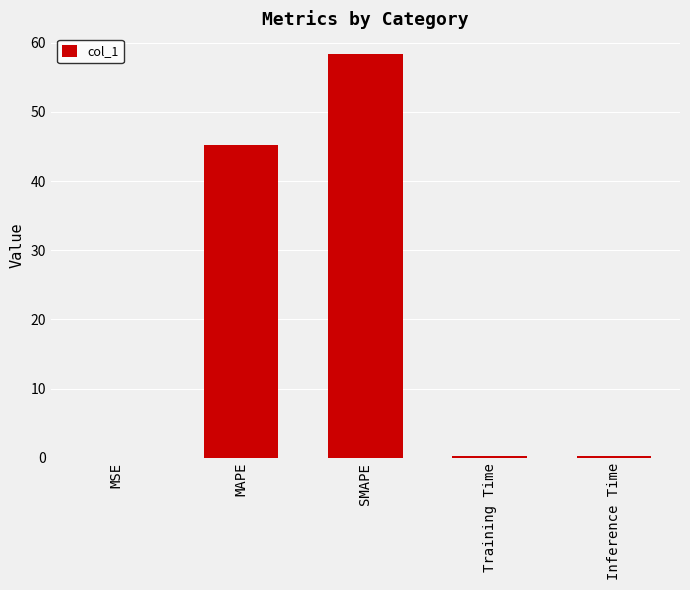

True or false: the data shows 45.2 at MAPE.

True